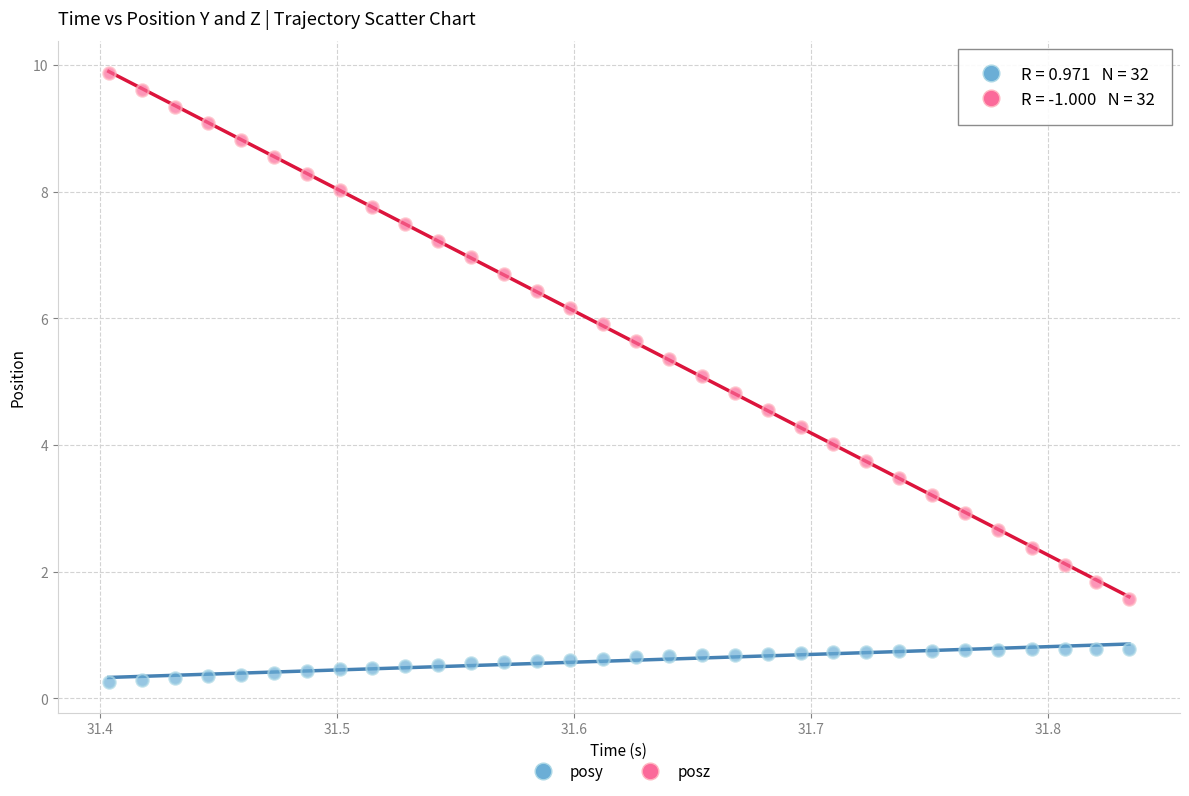

Which series contains the highest Y value?

posz